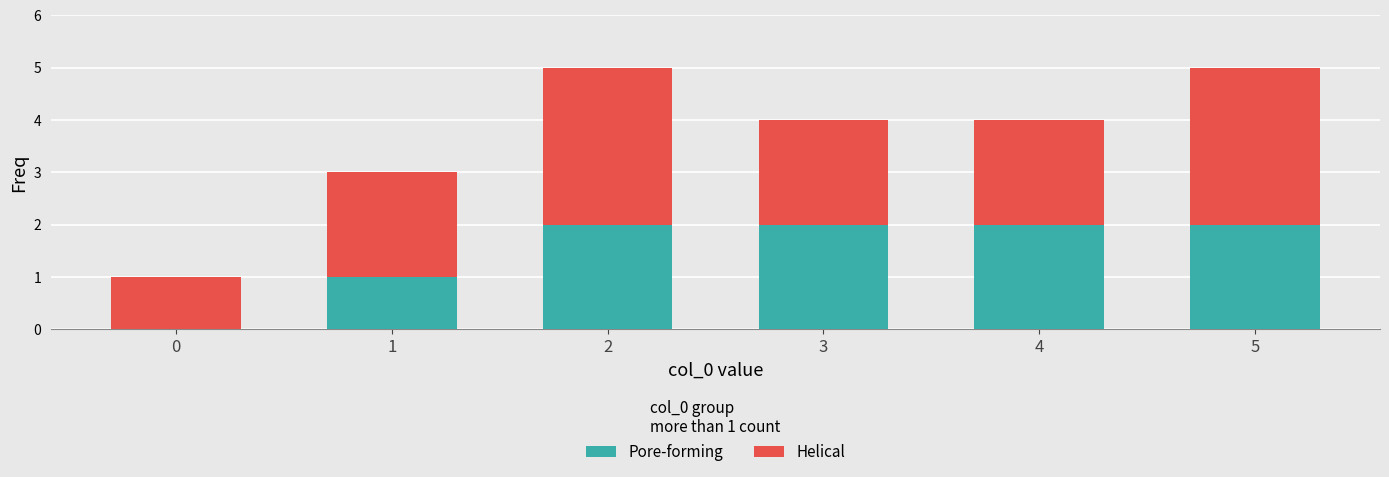

True or false: Pore-forming has a value of 3 at 5.

False